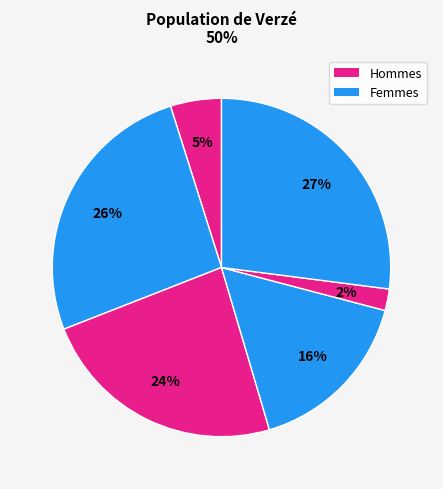

Count the number of slices in the pie.

6